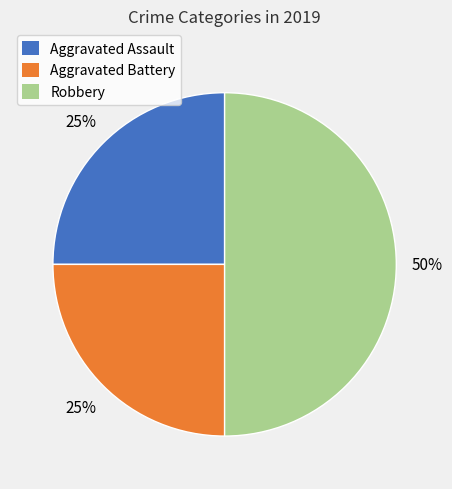

What is the ratio of the value at Aggravated Assault to the value at Robbery?

0.5